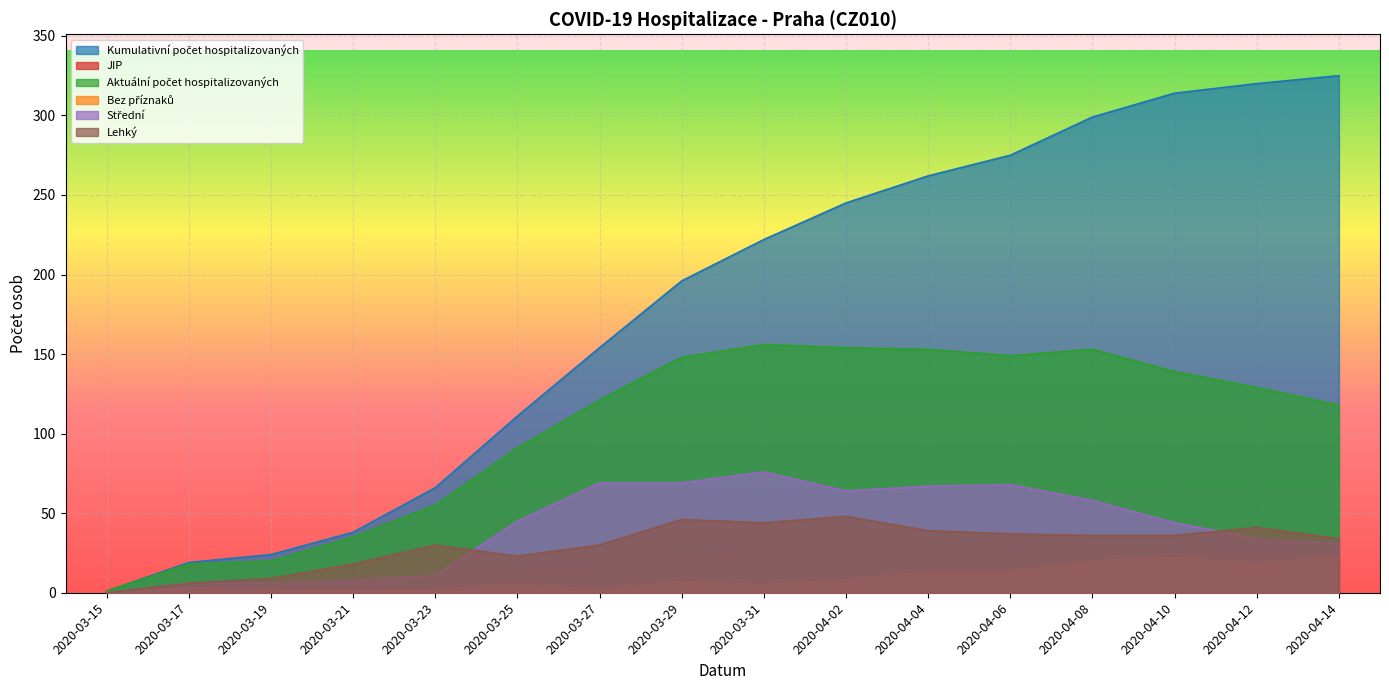

How many positive values does the Bez příznaků series have?

15